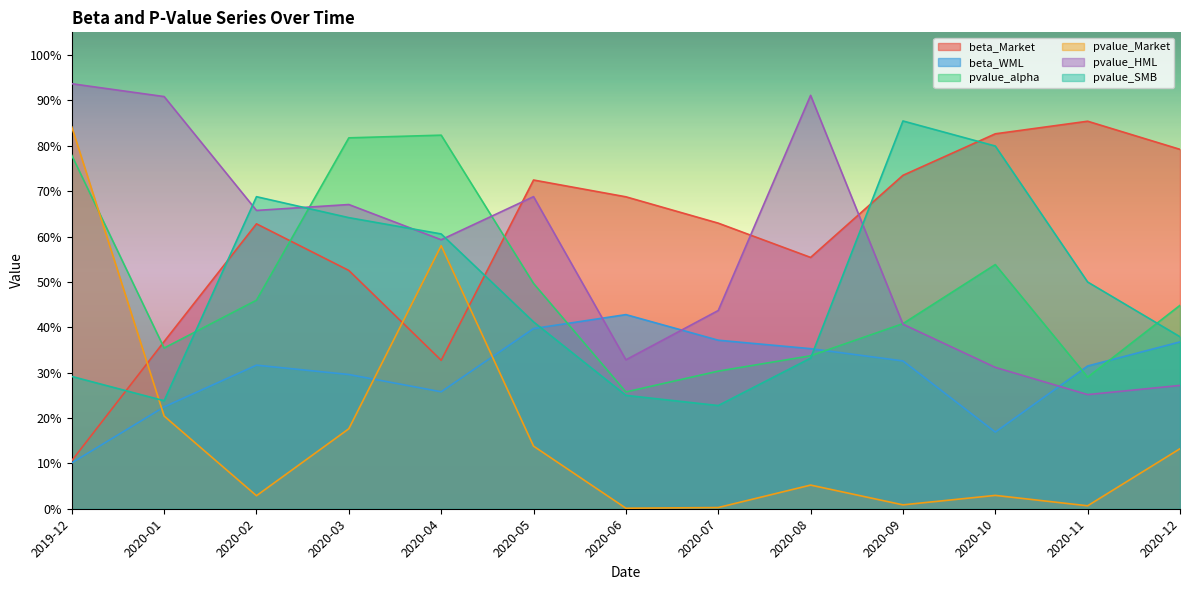

What is the label of the 11th point from the left?

2020-10